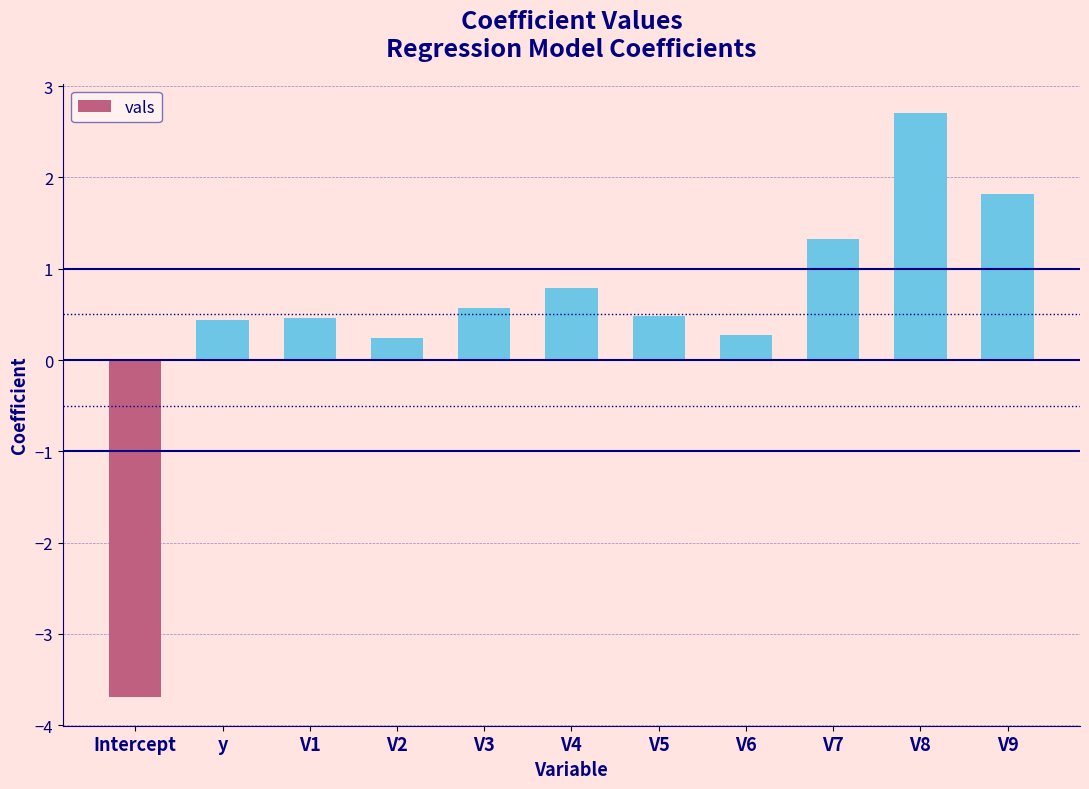

What is the greatest value displayed?

2.7